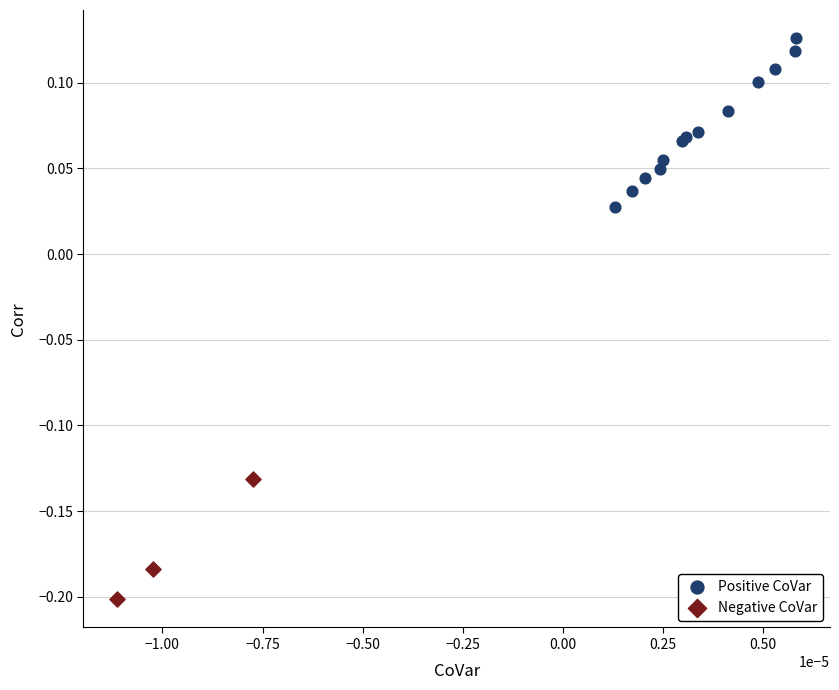

Which series contains the lowest Y value?

Negative CoVar